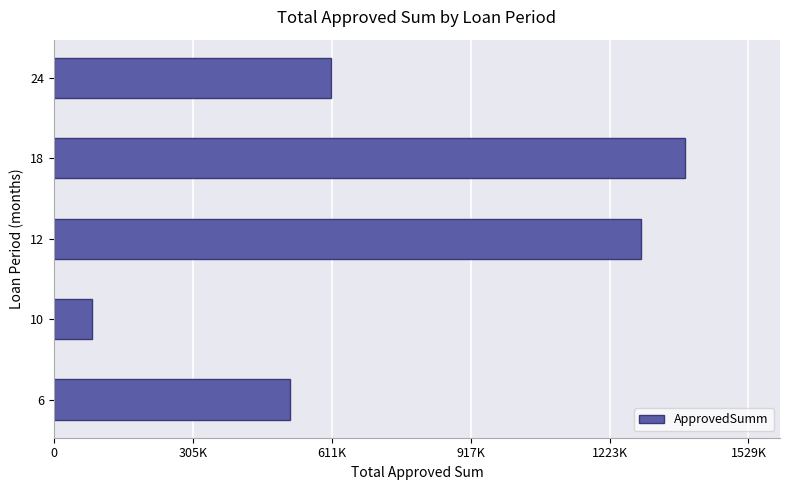

List the labels in order of value, smallest first.

10, 6, 24, 12, 18